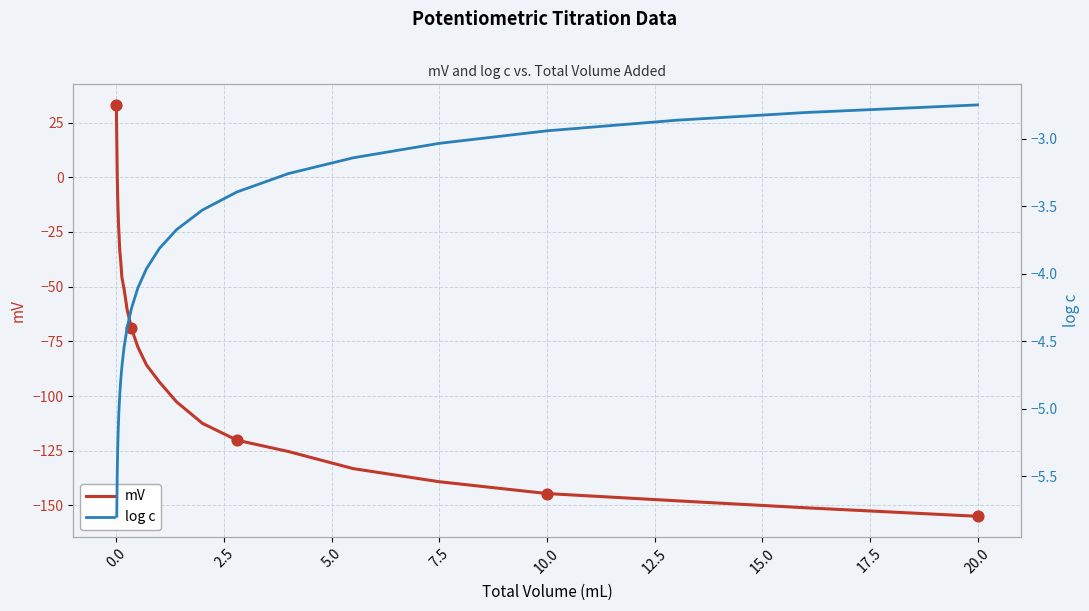

Between 5.5 and 0.08, which is larger?

0.08